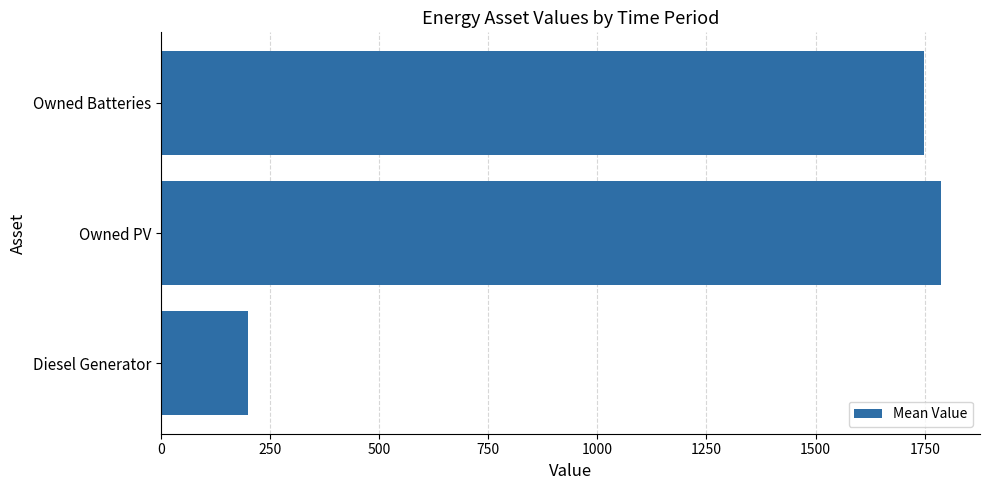

Reading top to bottom, list all the values displayed in this chart.

Owned Batteries=1749	Owned PV=1787	Diesel Generator=200